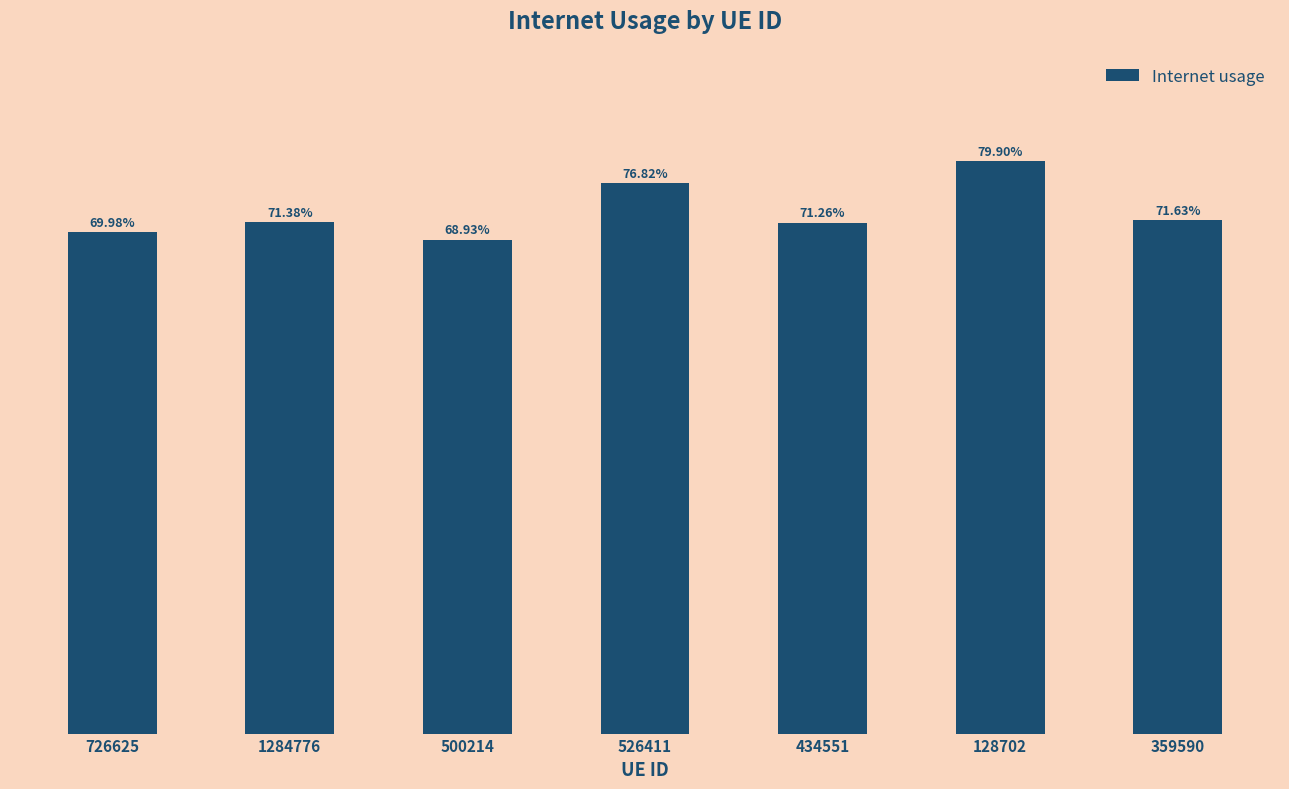

Are the bars horizontal?

No